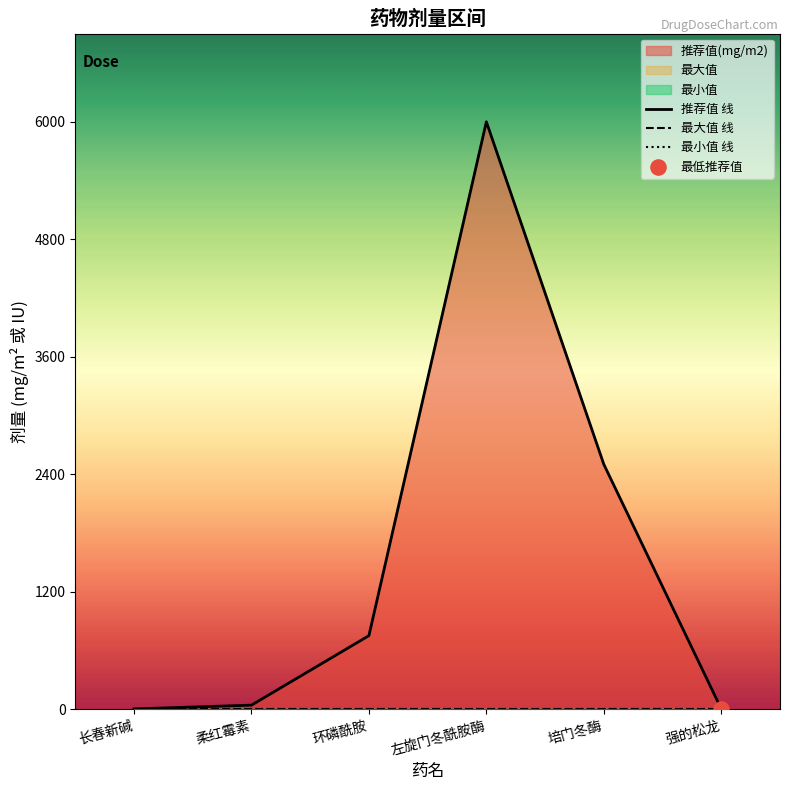

Which series has the largest total across all categories?

推荐值 线